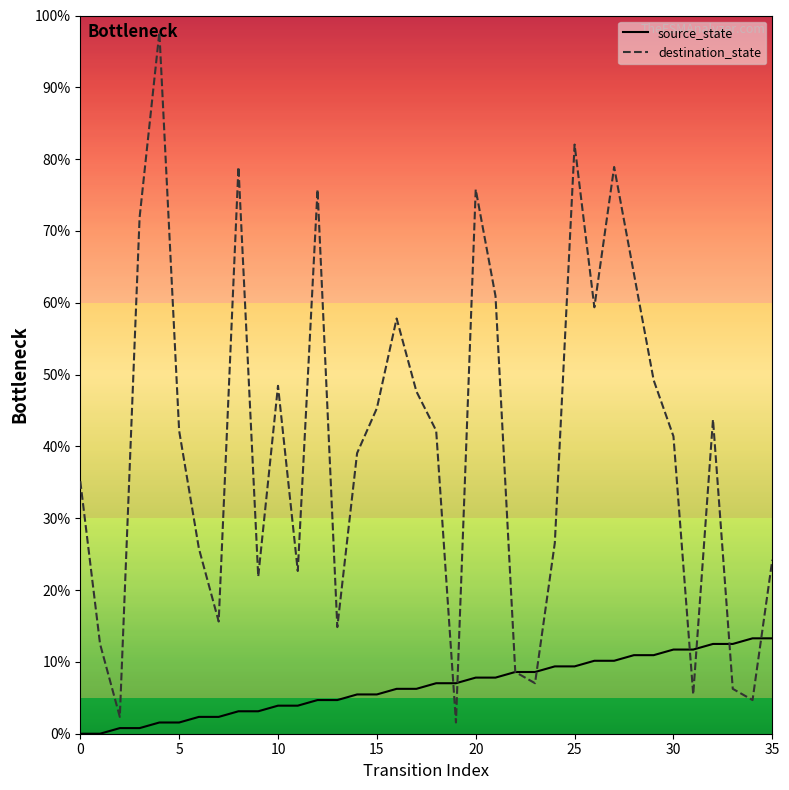

Rank the series by their average value, from highest to lowest.

destination_state, source_state